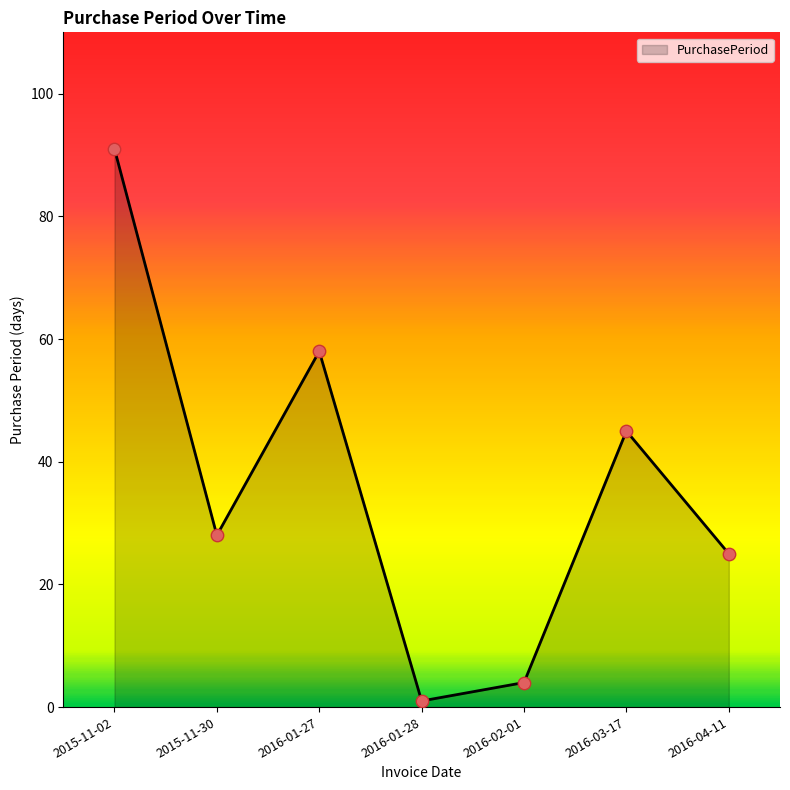

What is the change in value from 2016-01-28 to 2016-04-11?

+24